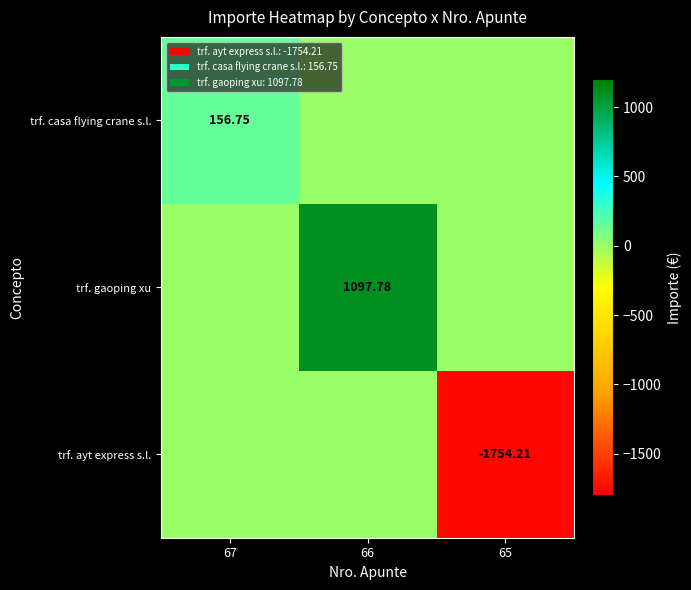

Is the value of trf. casa flying crane s.l. at 67 greater than the value of trf. gaoping xu at 66?

No